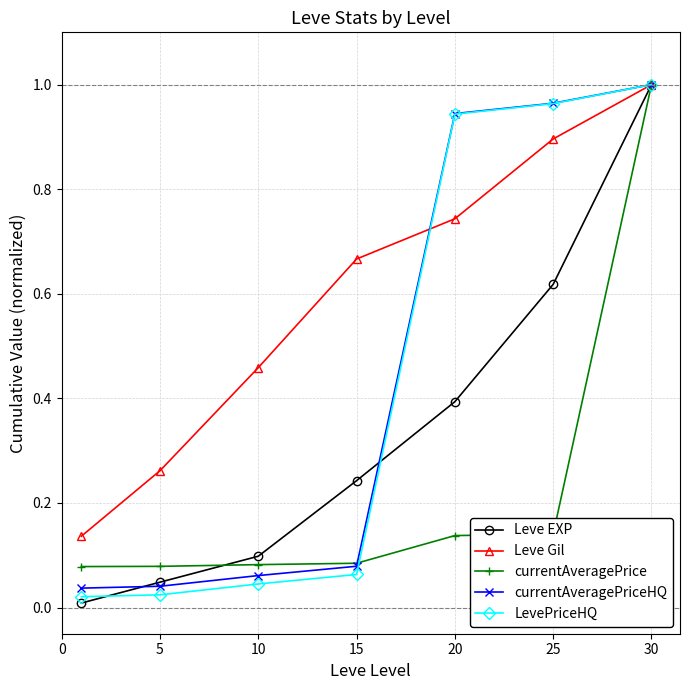

What are all the series names shown in the legend?

Leve EXP, Leve Gil, currentAveragePrice, currentAveragePriceHQ, LevePriceHQ